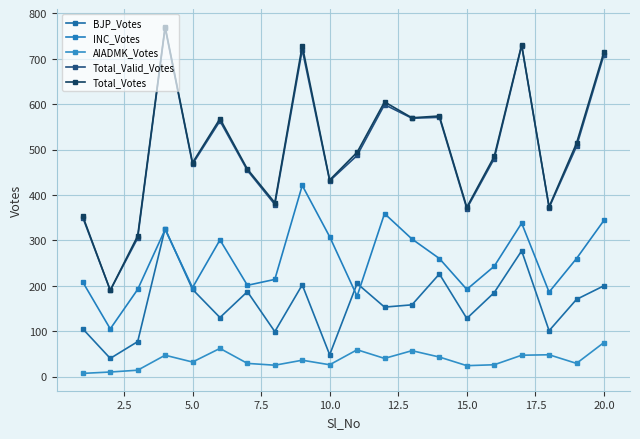

How many lines are shown in the chart?

5